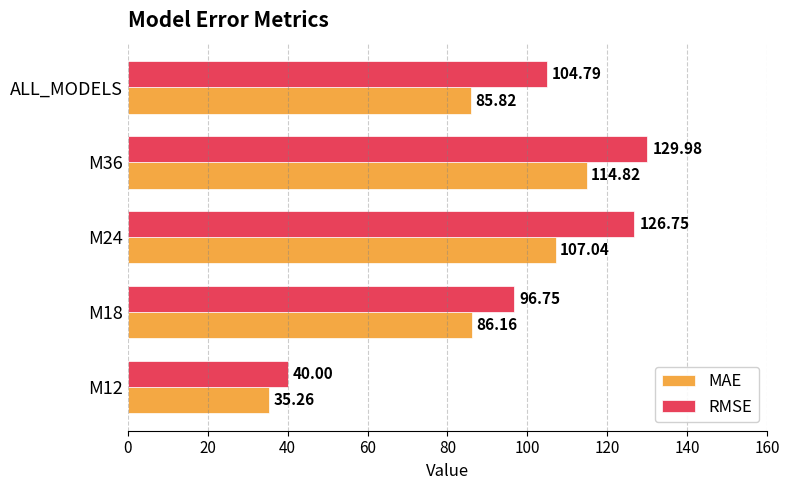

Rank the categories by MAE value from highest to lowest.

M36, M24, M18, ALL_MODELS, M12